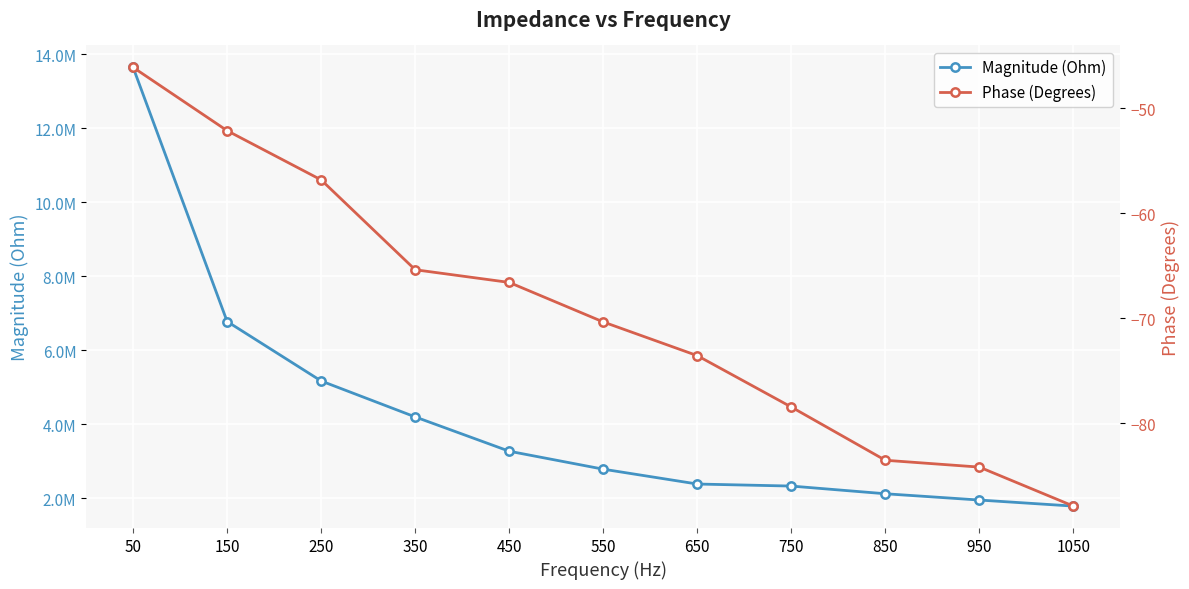

Does the chart display data point markers on the line(s)?

Yes